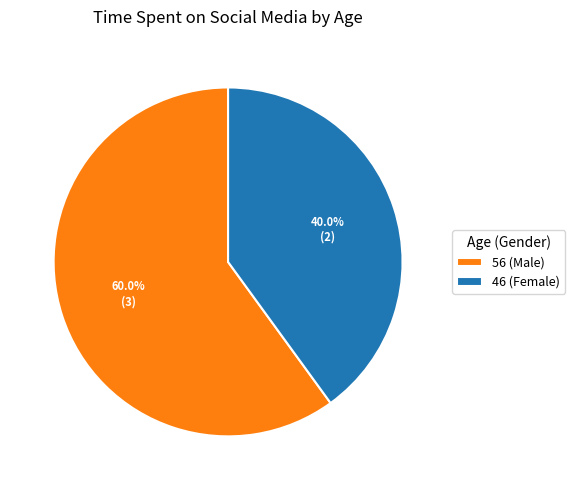

How many segments does this pie chart have?

2